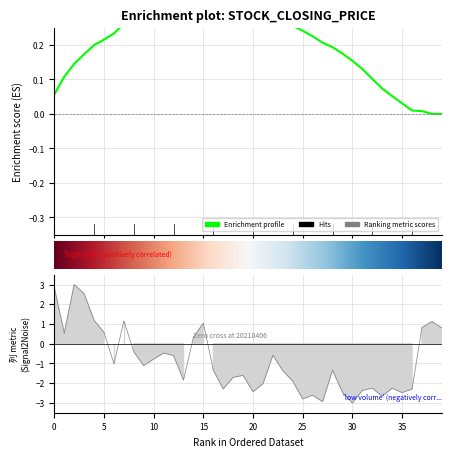

Is it true that the value at 20210422 is -3.7?

False